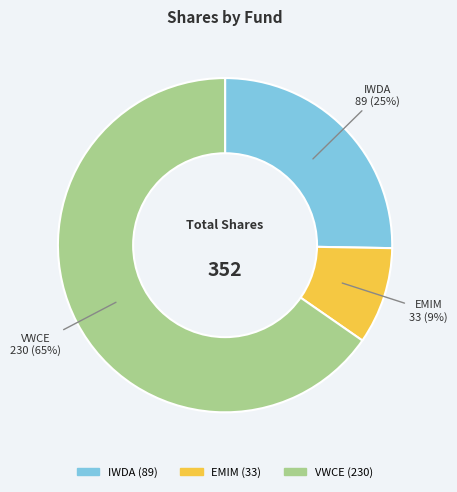

To the nearest percent, what is the difference between the IWDA and EMIM slice percentages?

16%